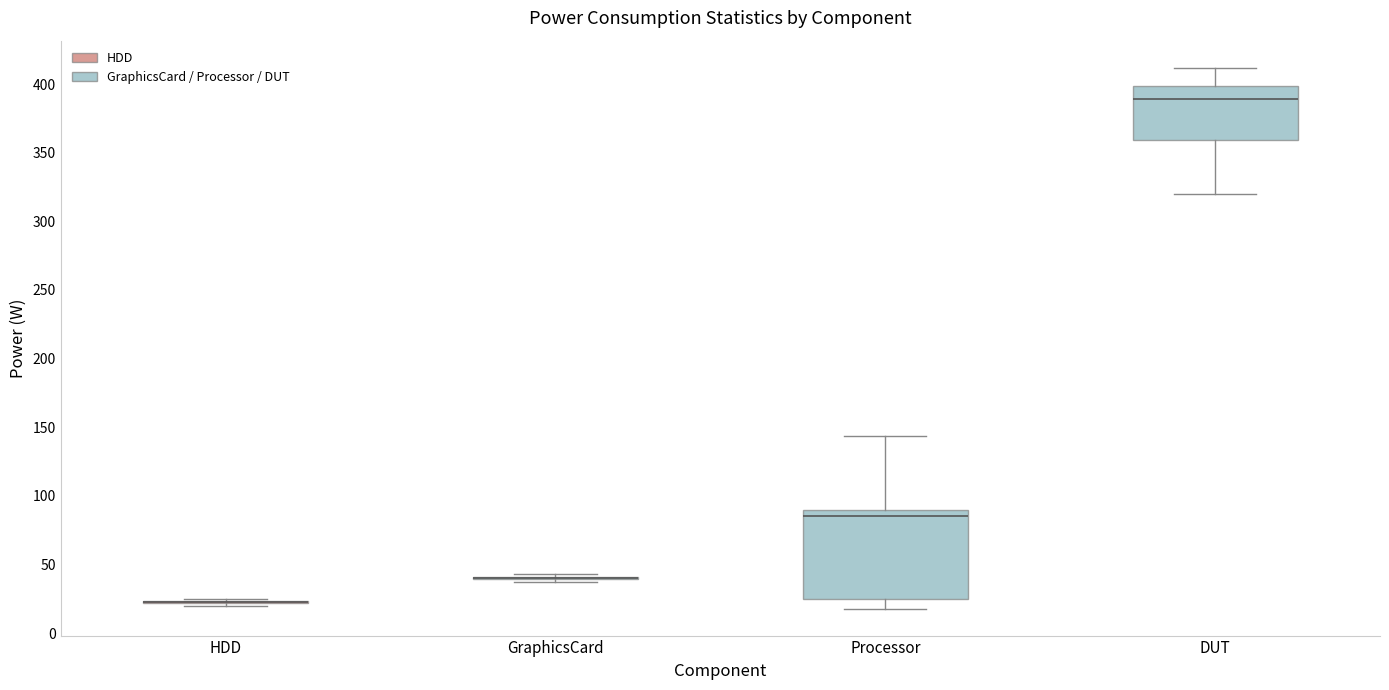

Reading left to right, read every box against the y-axis: the position of its median line, the range the box covers, and the ends of its whiskers. The values are not printed on the chart, so give them approximately, as read against the axis.

HDD: box collapsed to a line at 20, whiskers 20 to 25
GraphicsCard: box collapsed to a line at 40, whiskers 35 to 45
Processor: median 85, box 25 to 90, whiskers 20 to 145
DUT: median 390, box 360 to 400, whiskers 320 to 410